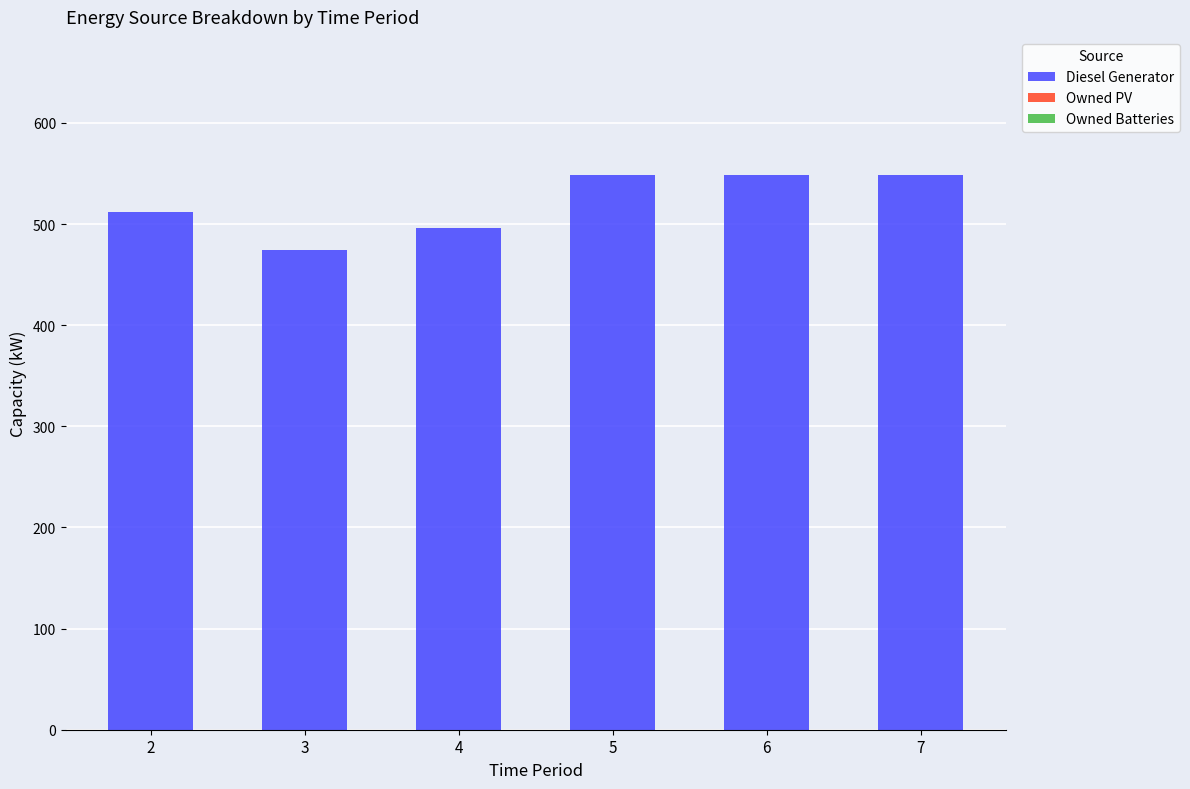

Which has a higher value, 2 or 6?

6